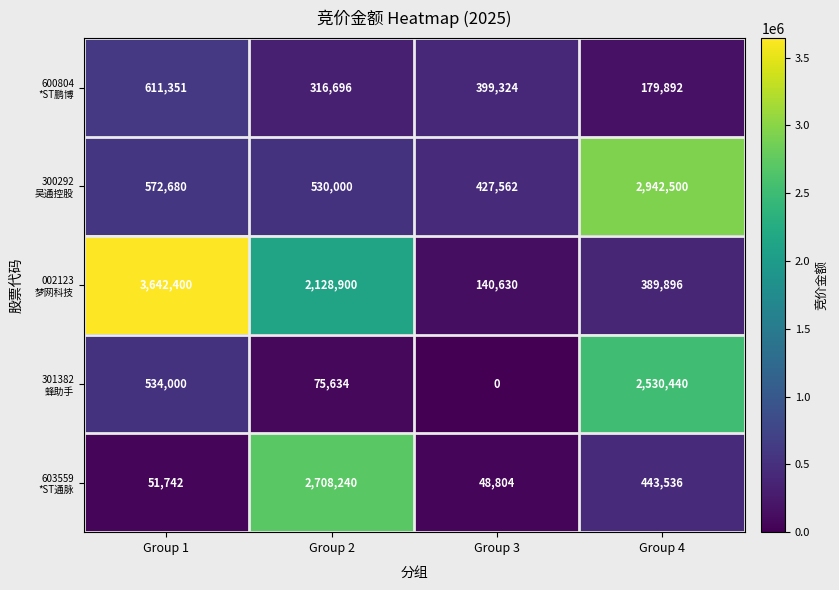

At how many categories does at least one series exceed 2436093?

3